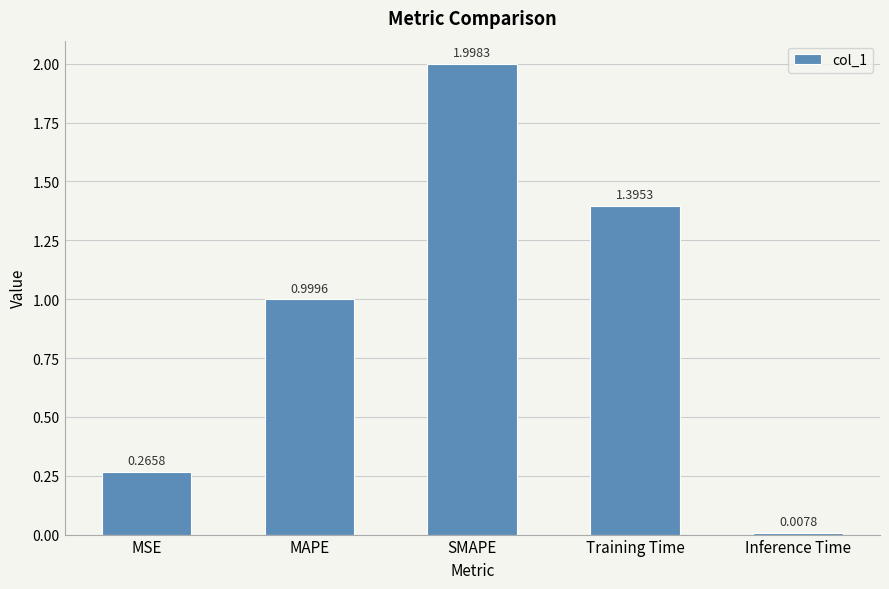

What is the difference between the second highest and second lowest values?

1.1